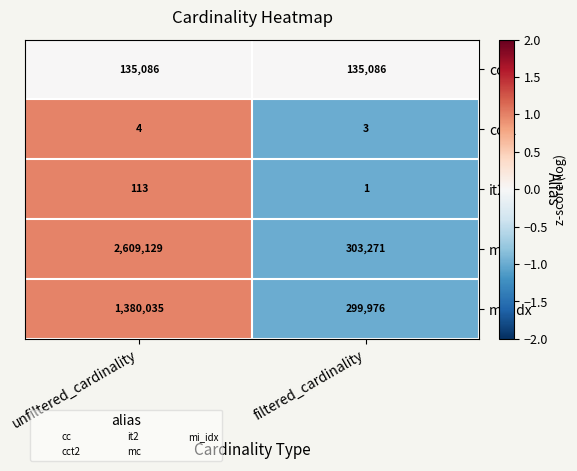

What is the smallest value displayed?

1